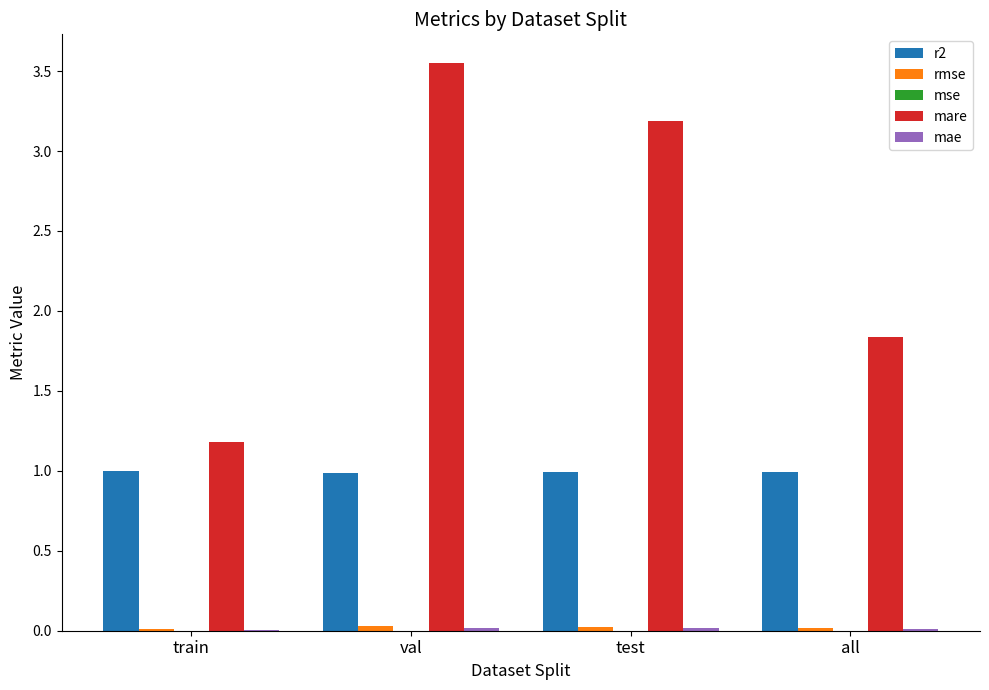

At which label does mare first exceed 3?

val